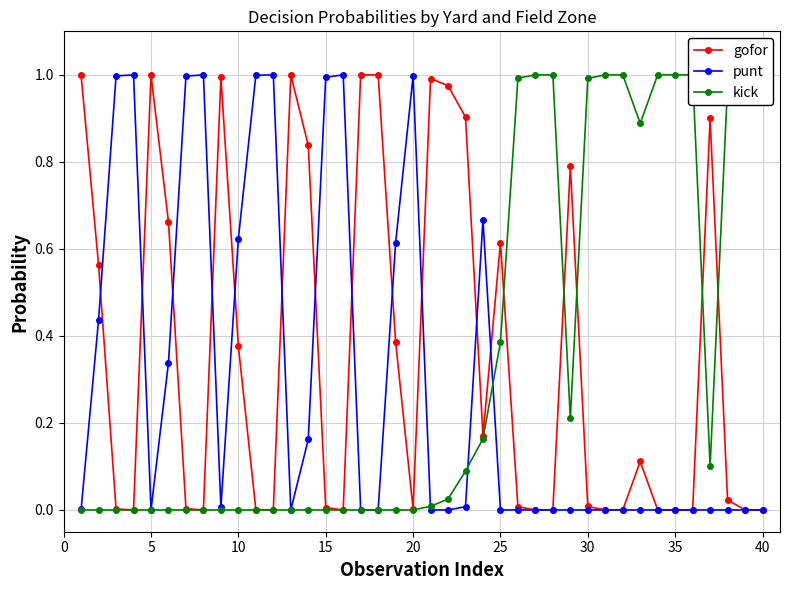

How many distinct data groups are displayed?

3